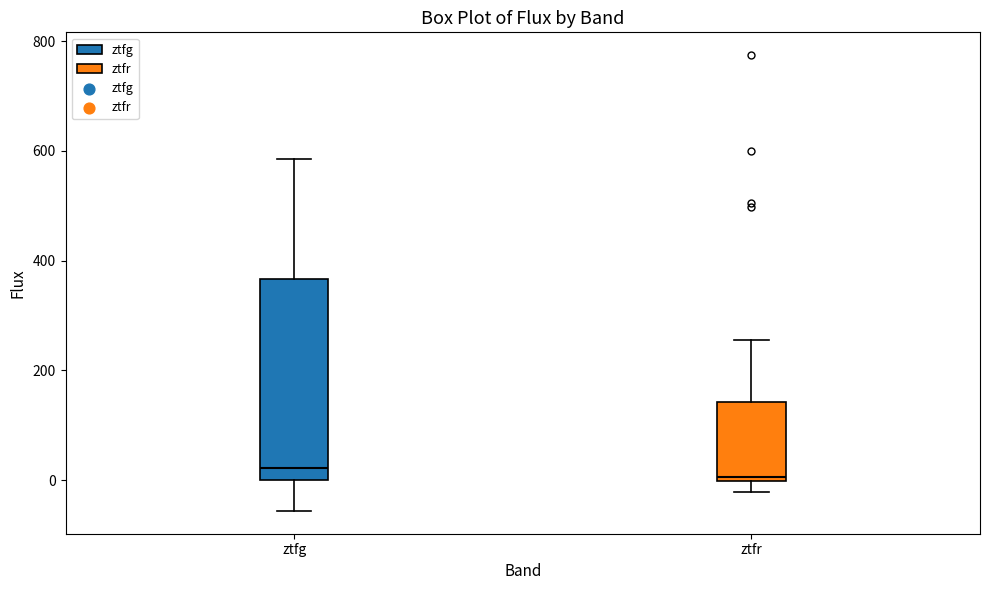

Comparing the boxes themselves (not the whiskers), which one is the tallest?

ztfg